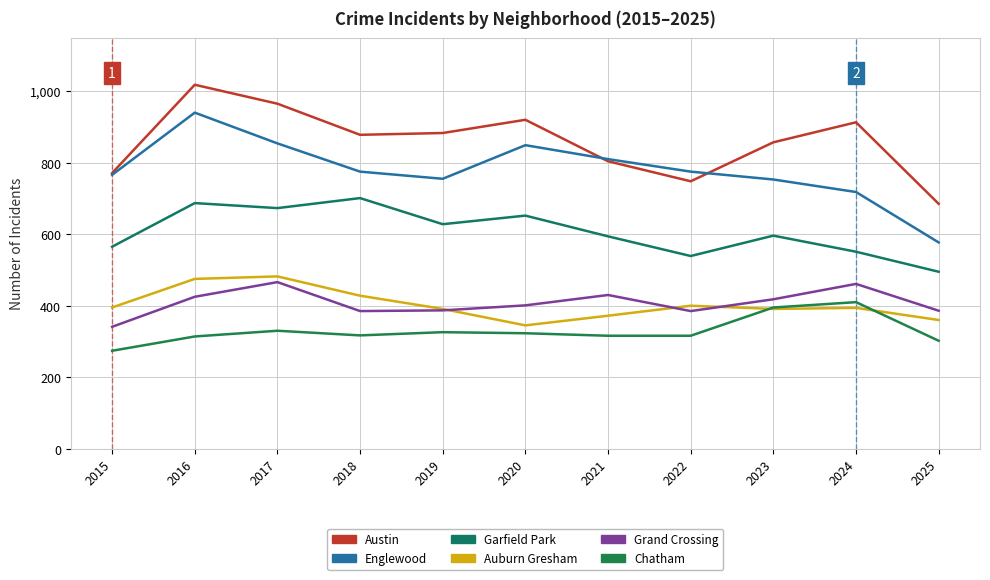

Does the chart have visible grid lines?

Yes